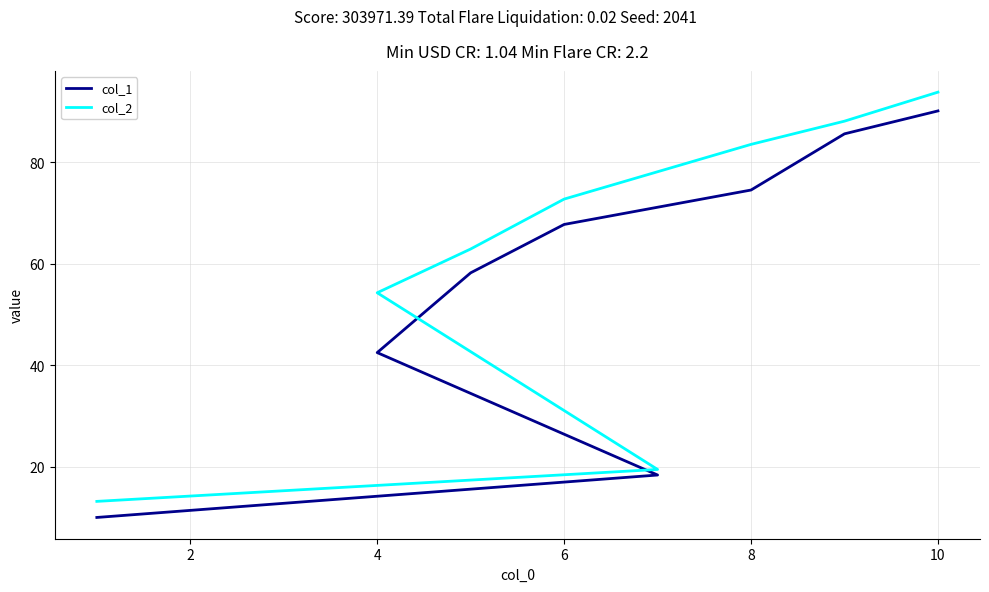

How many data points in col_2 are less than 72?

4